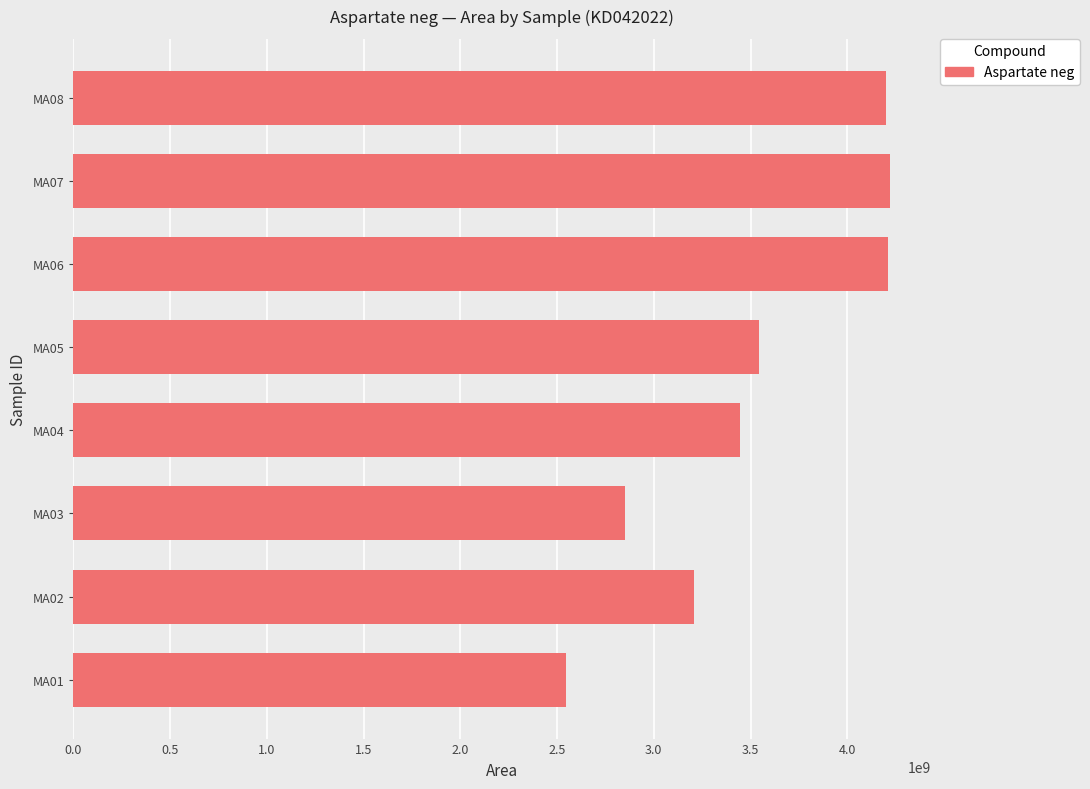

What is the smallest value displayed?

2545640483